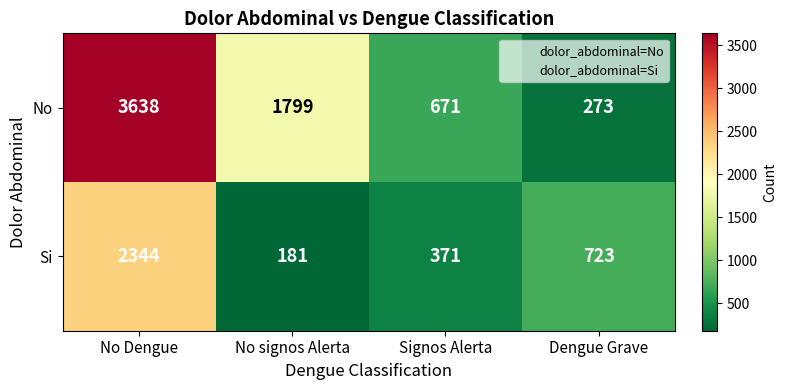

List the series in order of their overall mean, highest first.

No, Si